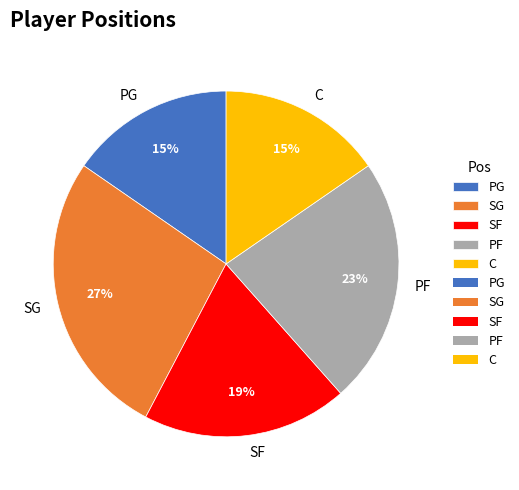

Which slice is the largest?

SG